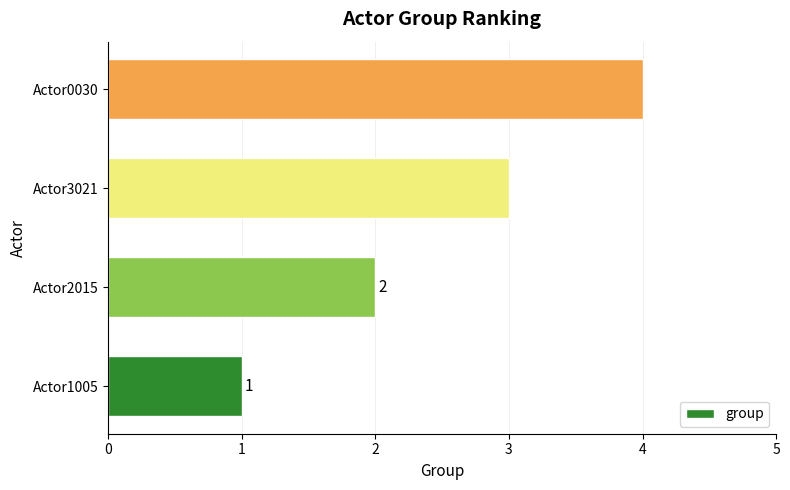

How many data points are less than 3?

2